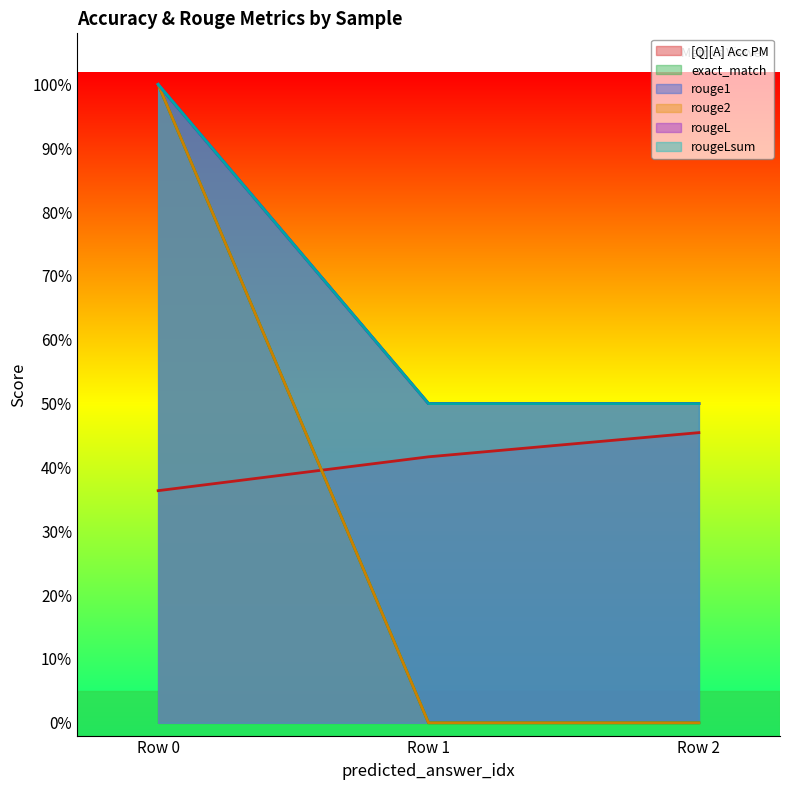

Rank the series by their maximum value, from lowest to highest.

[Q][A] Acc PM, exact_match, rouge1, rouge2, rougeL, rougeLsum